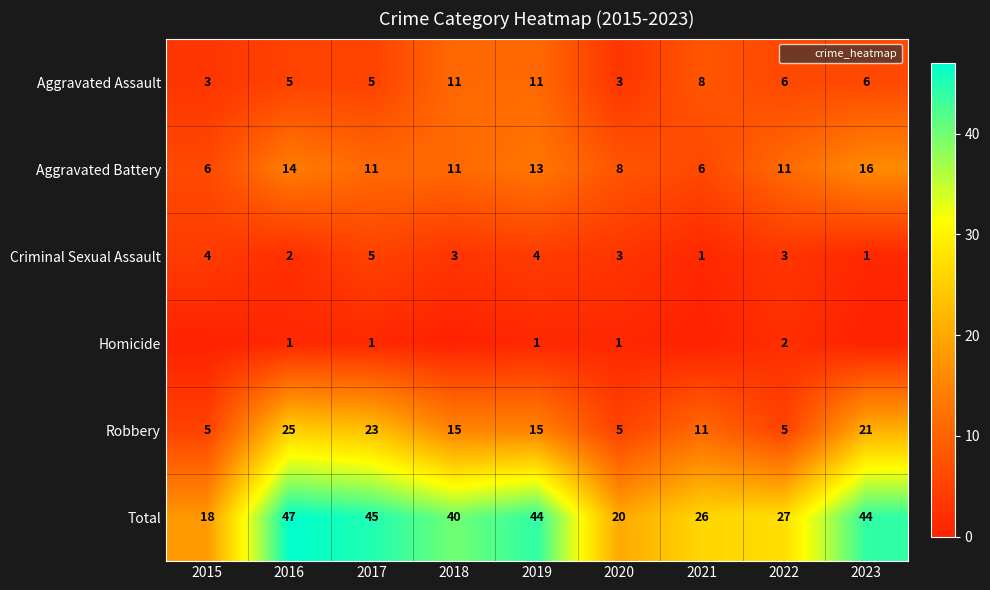

List the series in order of their peak value, lowest first.

Homicide, Criminal Sexual Assault, Aggravated Assault, Aggravated Battery, Robbery, Total